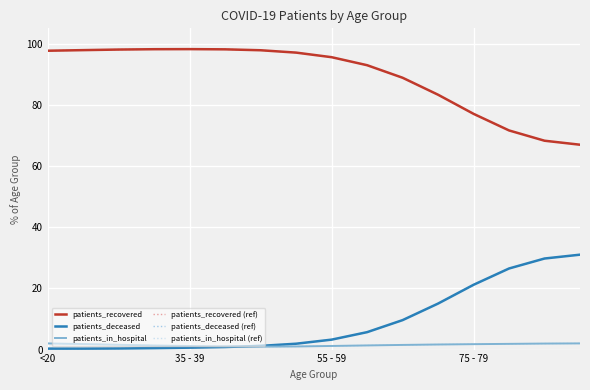

Rank the series by their maximum value, from highest to lowest.

patients_recovered, patients_recovered (ref), patients_deceased, patients_deceased (ref), patients_in_hospital, patients_in_hospital (ref)